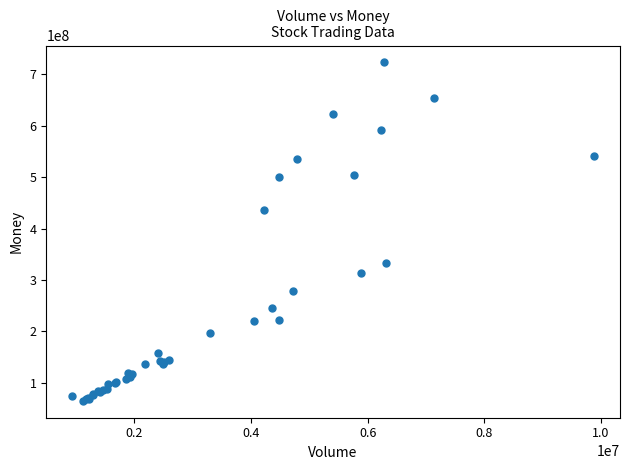

What Y value in the scatter plot is closest to 394072029?

435344733.0